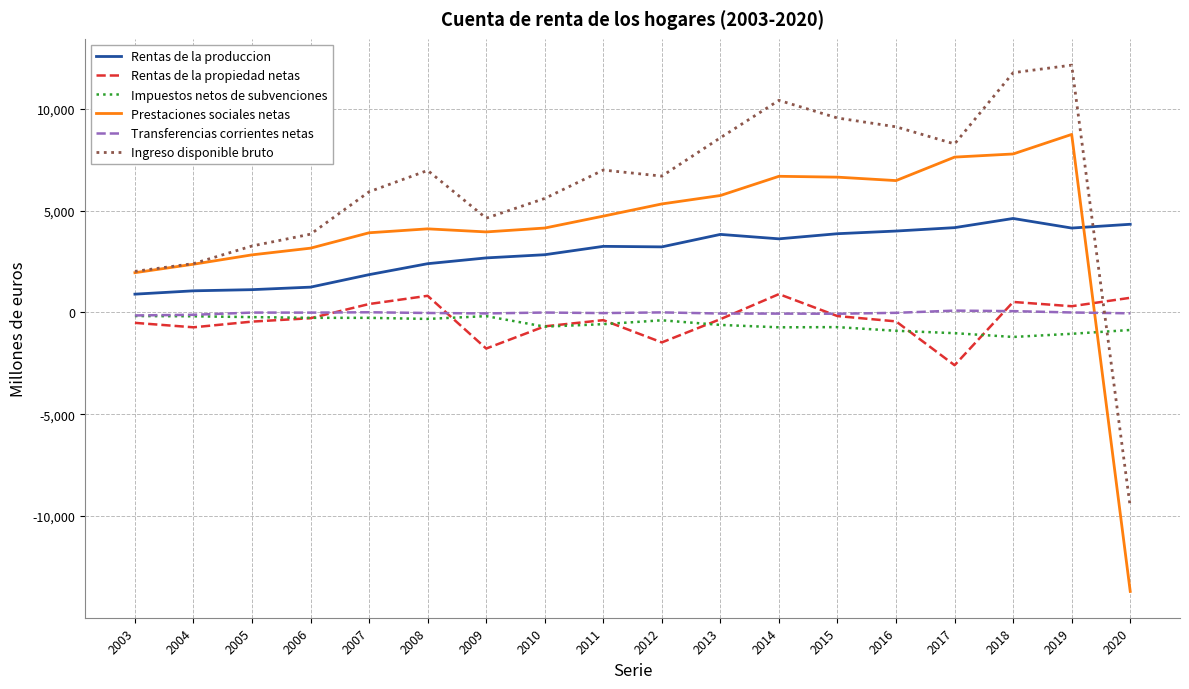

Does the chart have visible grid lines?

Yes